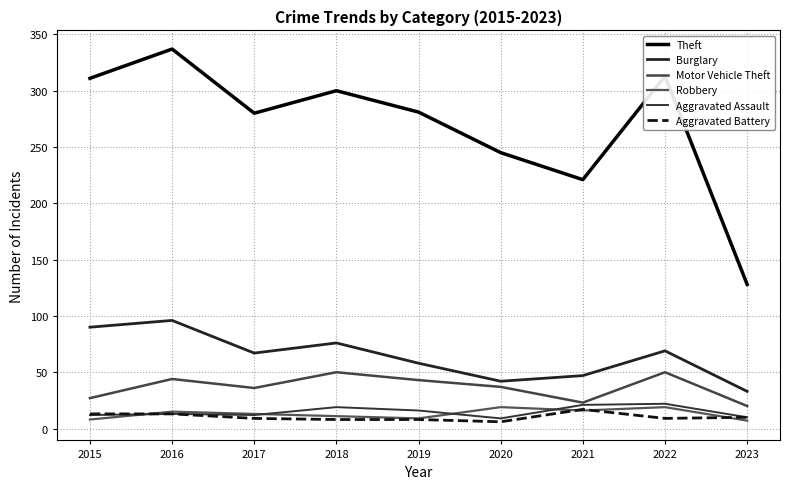

Which series has the largest total across all categories?

Theft